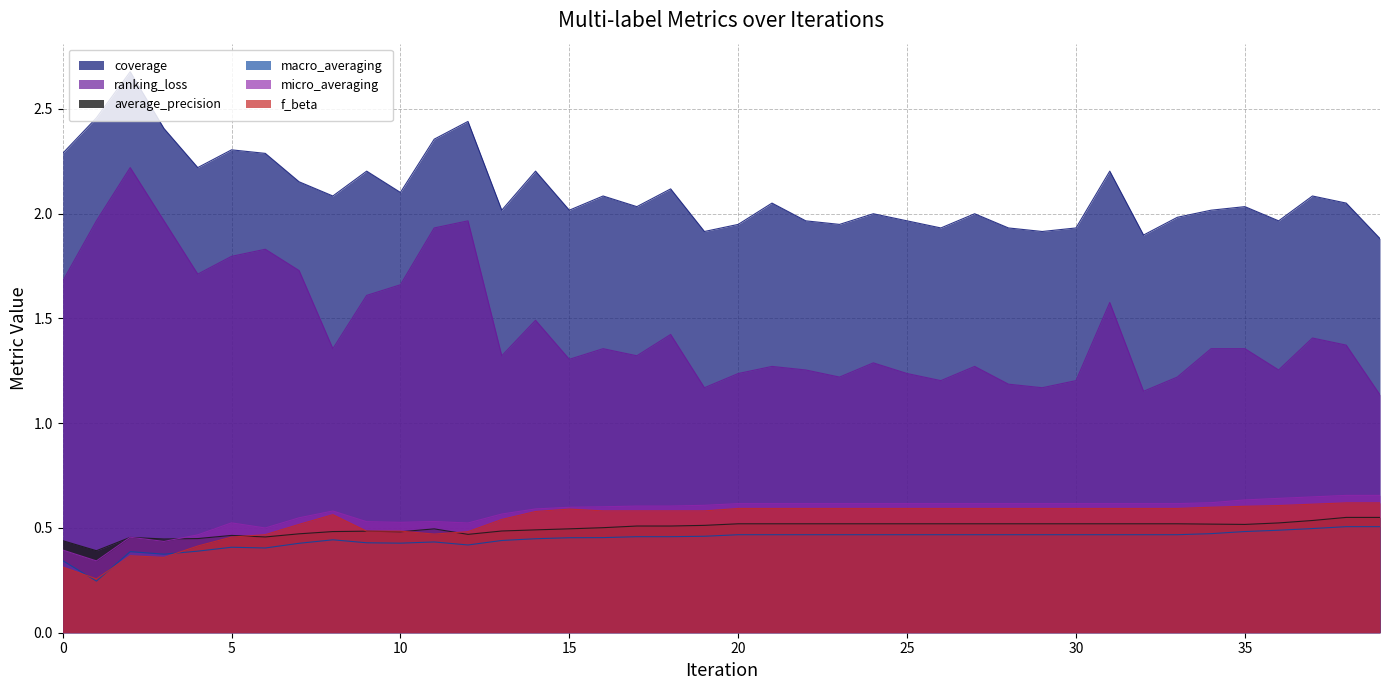

Count the number of data series in this chart.

6